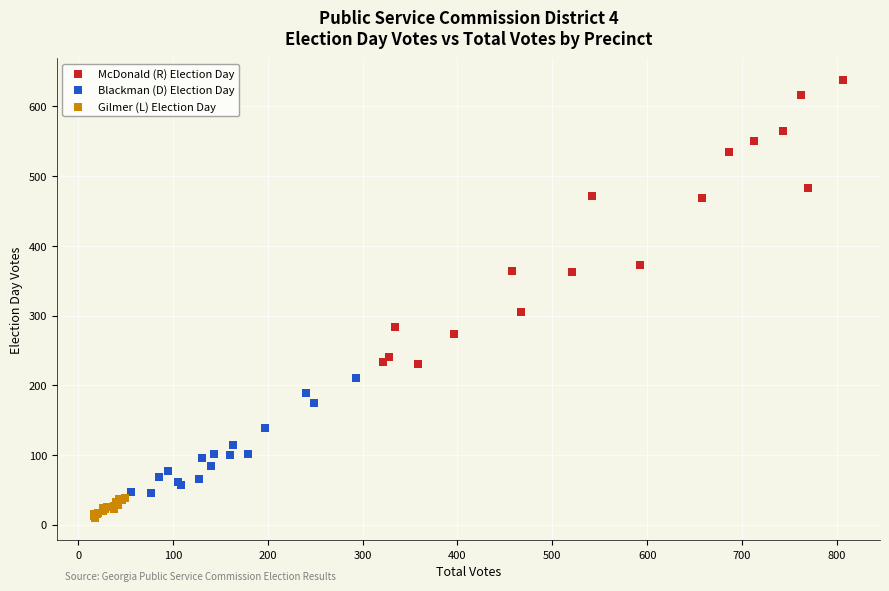

Which series has the largest Y range (max minus min)?

McDonald (R) Election Day